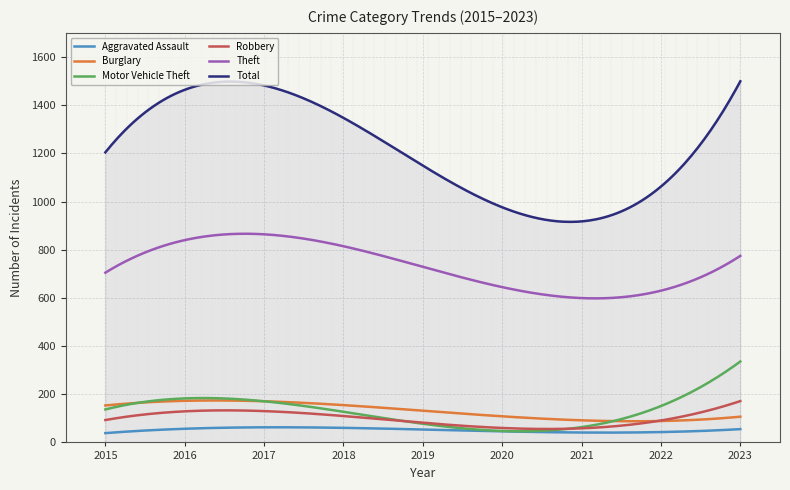

How many series are shown in this chart?

6